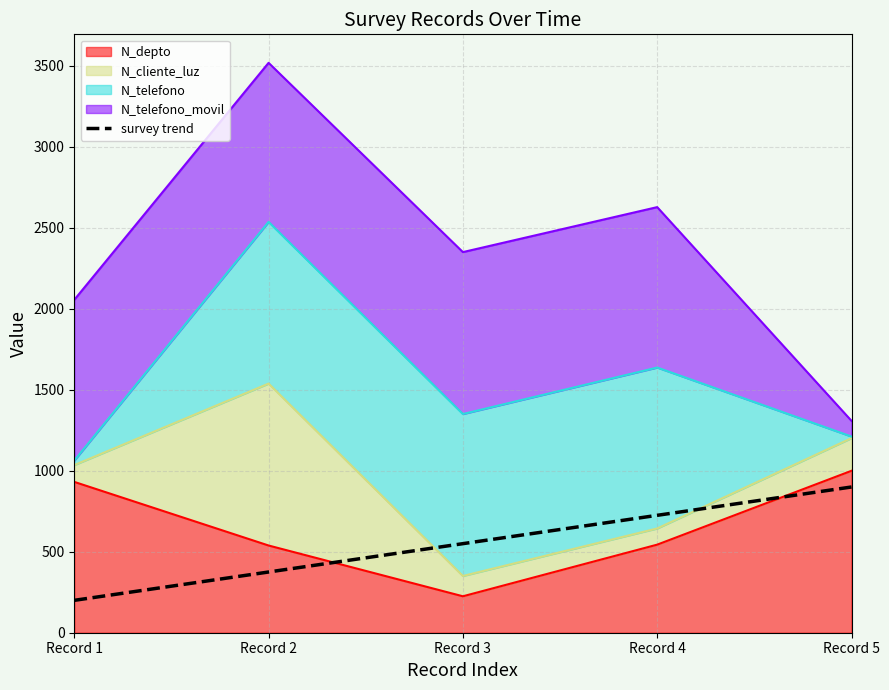

What is the sum of the values at Record 2 and Record 5?

1275